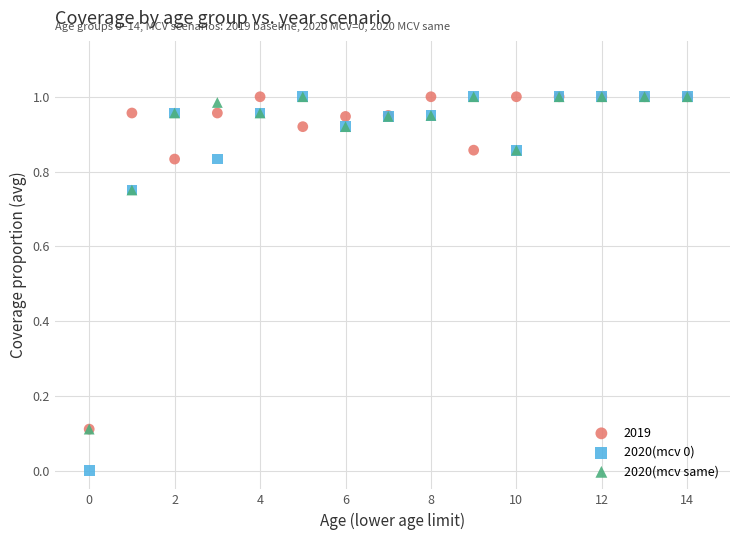

Which series has the largest Y range (max minus min)?

2020(mcv 0)